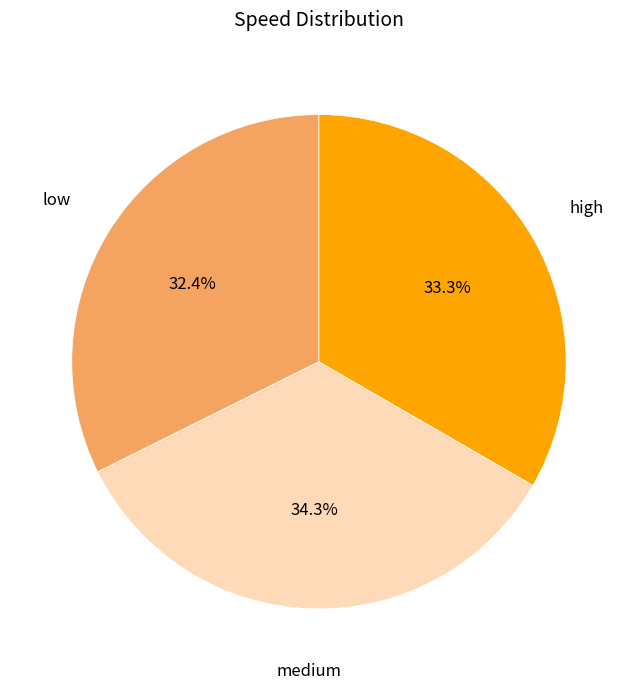

Is there a majority slice in this chart?

No